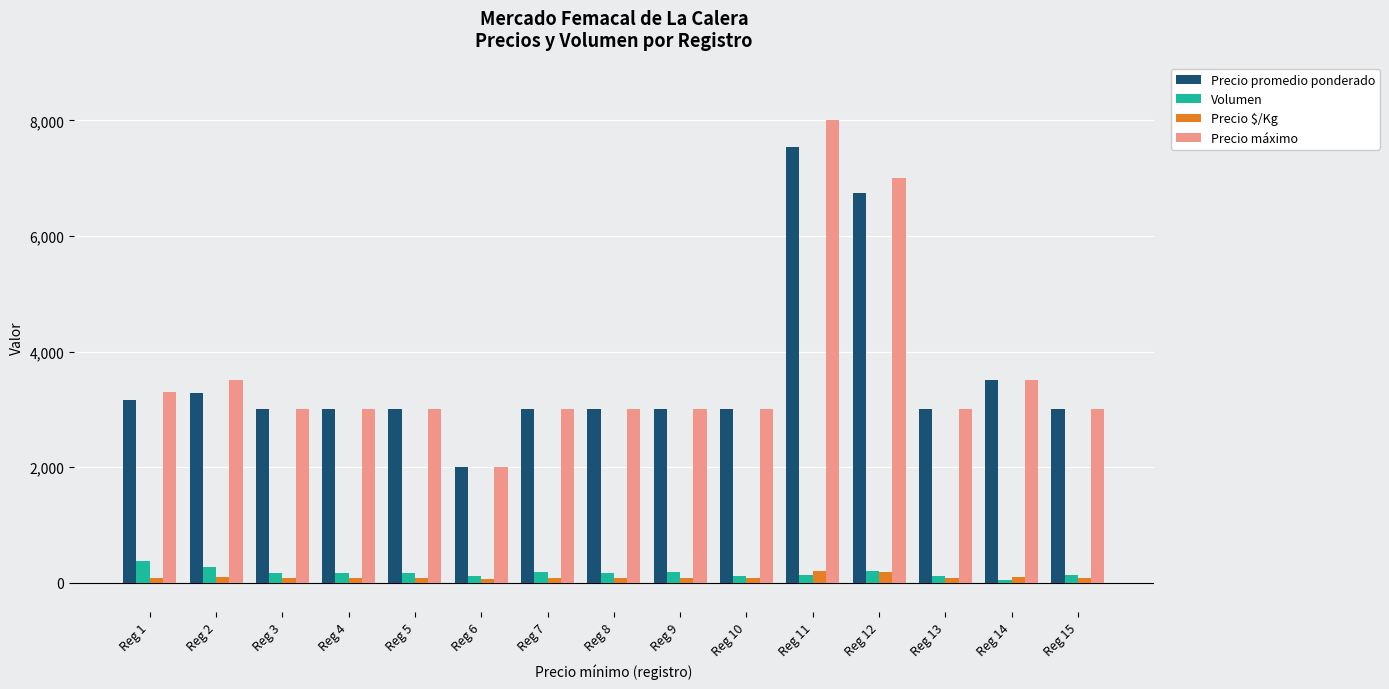

At which category is the sum across all series the highest?

Reg 11